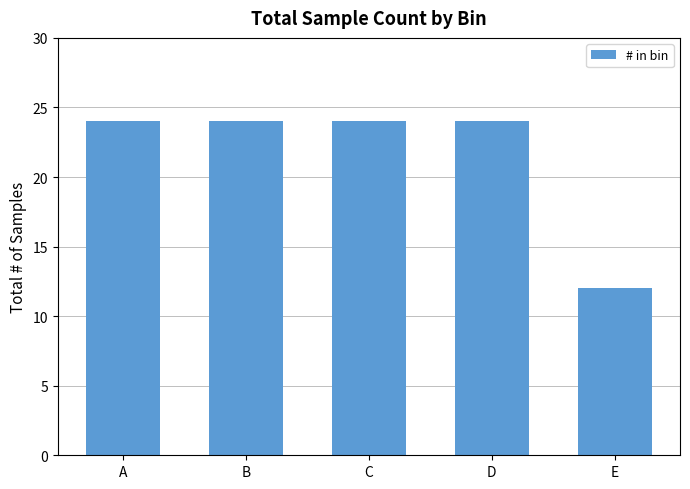

Read the value at E, to the nearest 10.

10